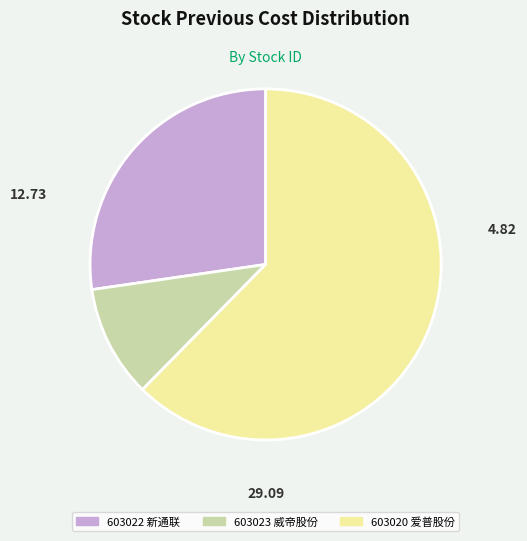

Count the number of slices in the pie.

3